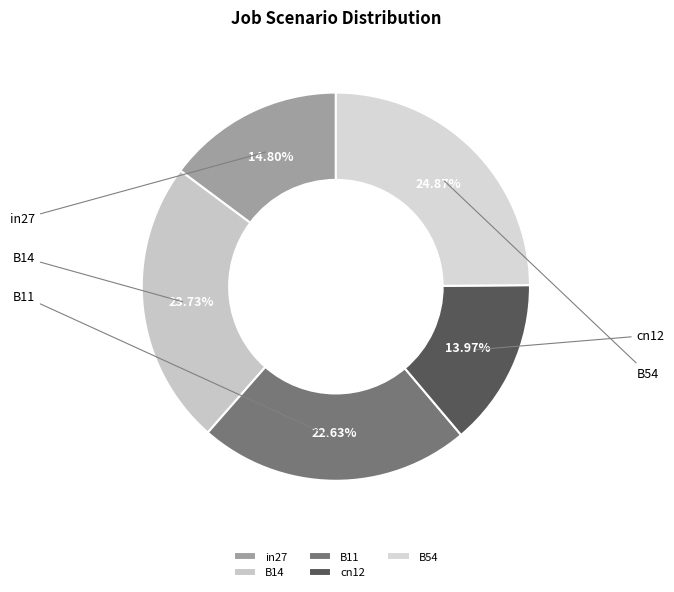

The in27 slice represents 1% of the pie. True or false?

False